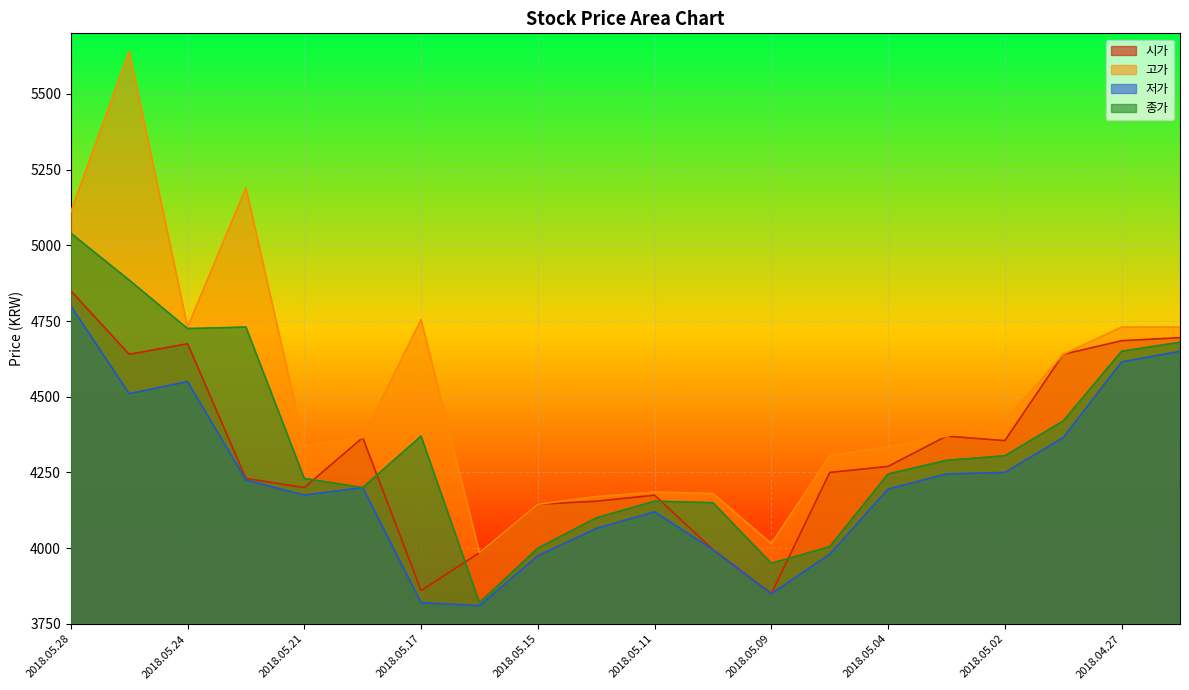

How many data points in 고가 are less than 4370?

10